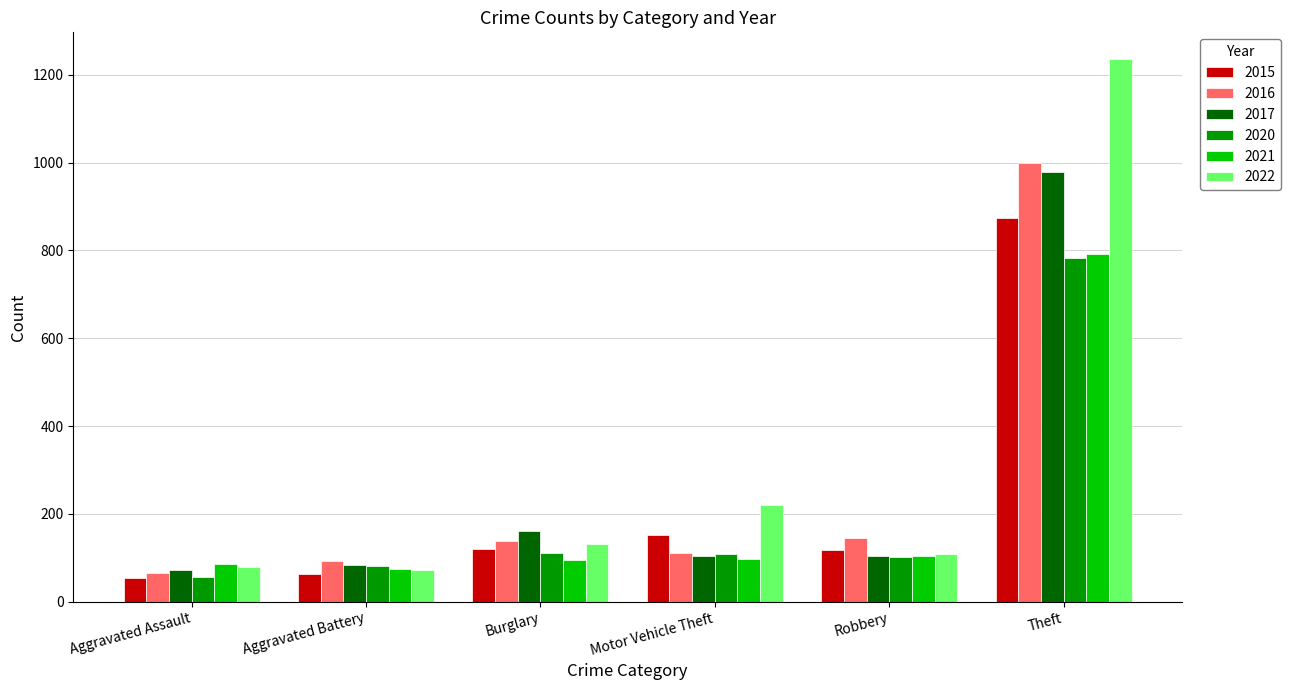

What is the total value across all series at Aggravated Assault?

412